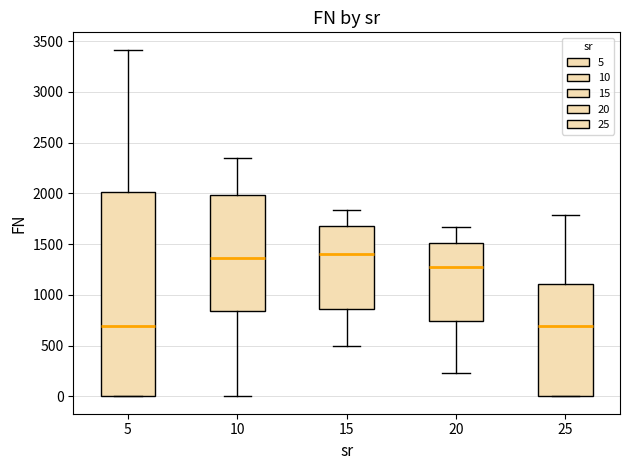

Which box is the tallest, from its lower edge to its upper edge?

5